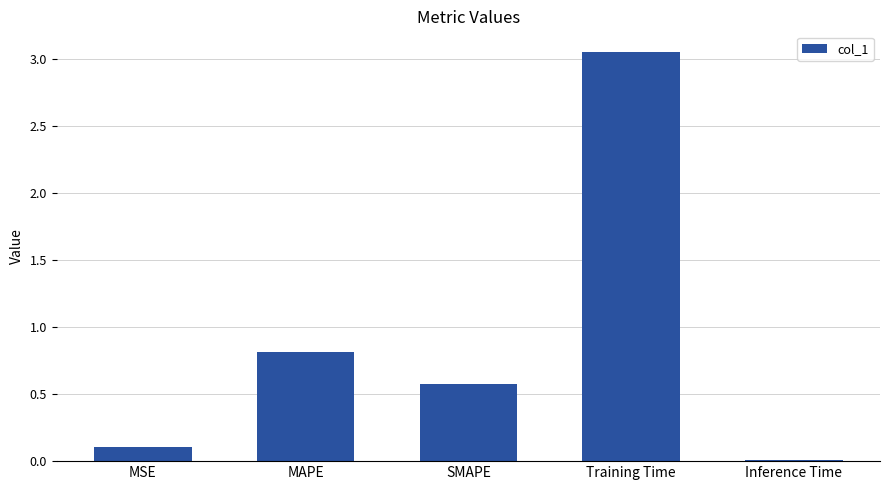

What is the change in value from SMAPE to Training Time?

+2.5